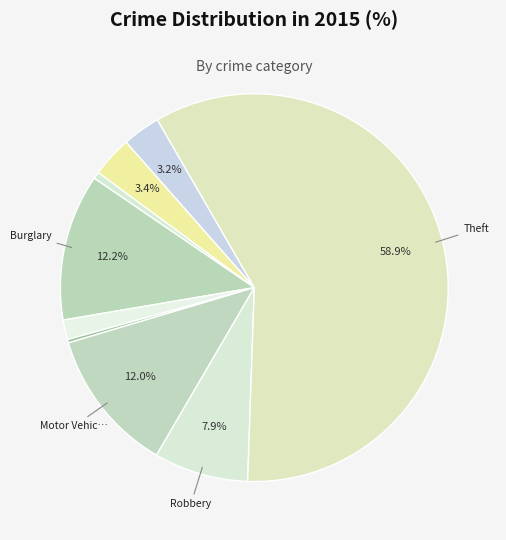

Count the number of slices in the pie.

9